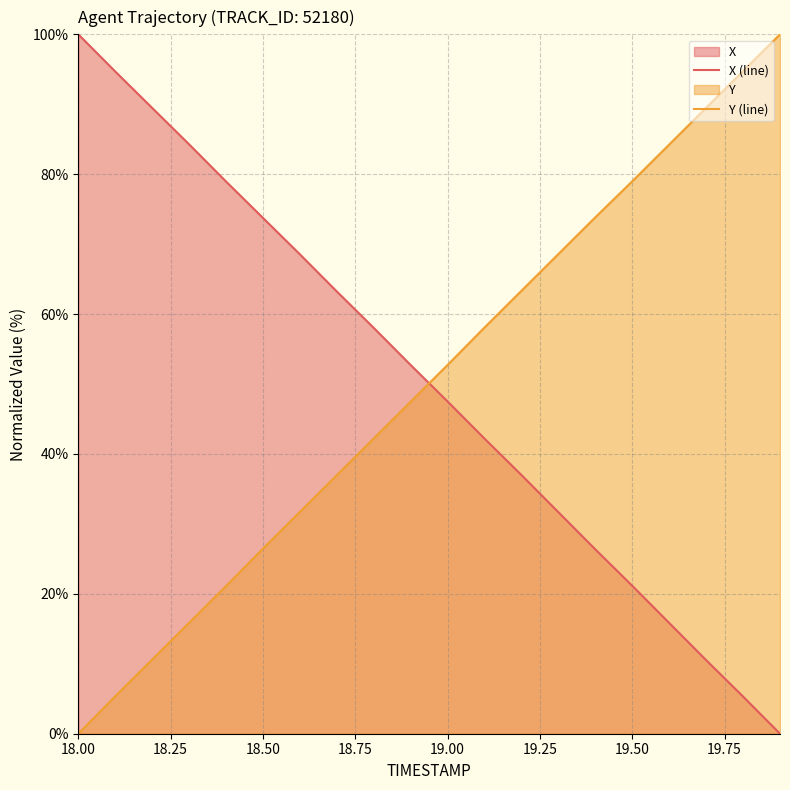

What are all the series names shown in the legend?

X (line), Y (line)